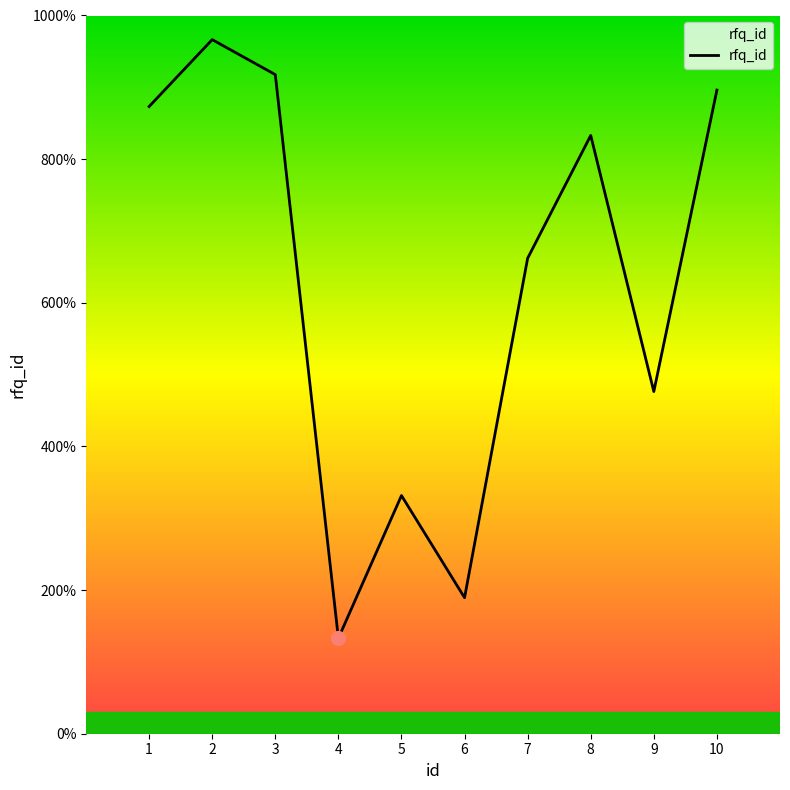

List the labels in order of value, largest first.

2, 3, 10, 1, 8, 7, 9, 5, 6, 4